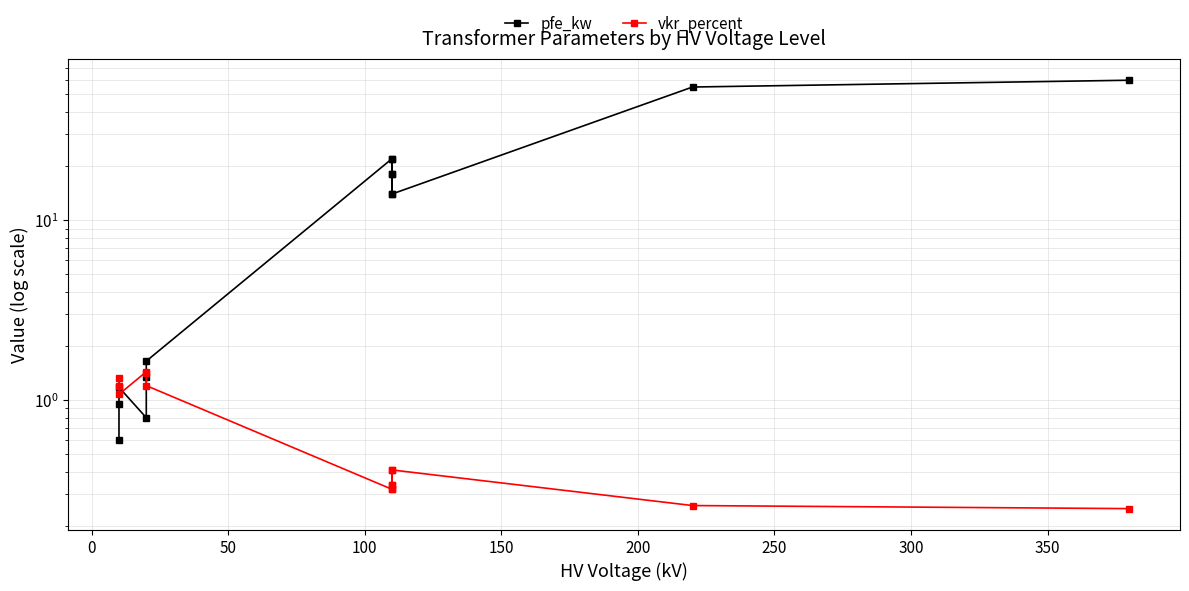

How many series are shown in this chart?

2